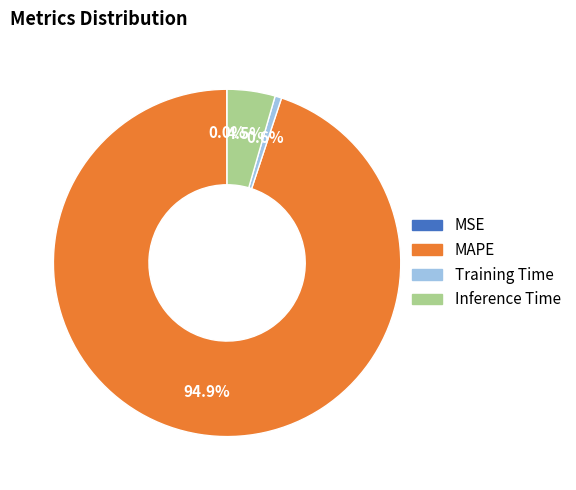

Which category has the biggest portion of the pie?

MAPE